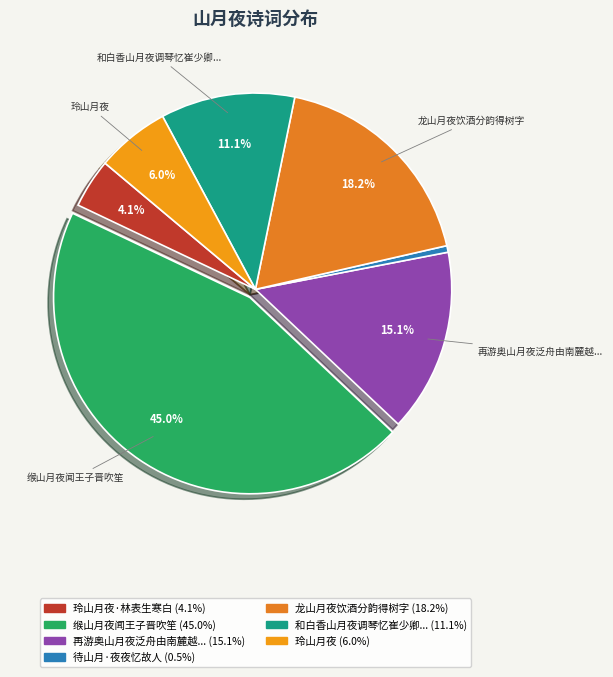

How many slices are in this pie chart?

7